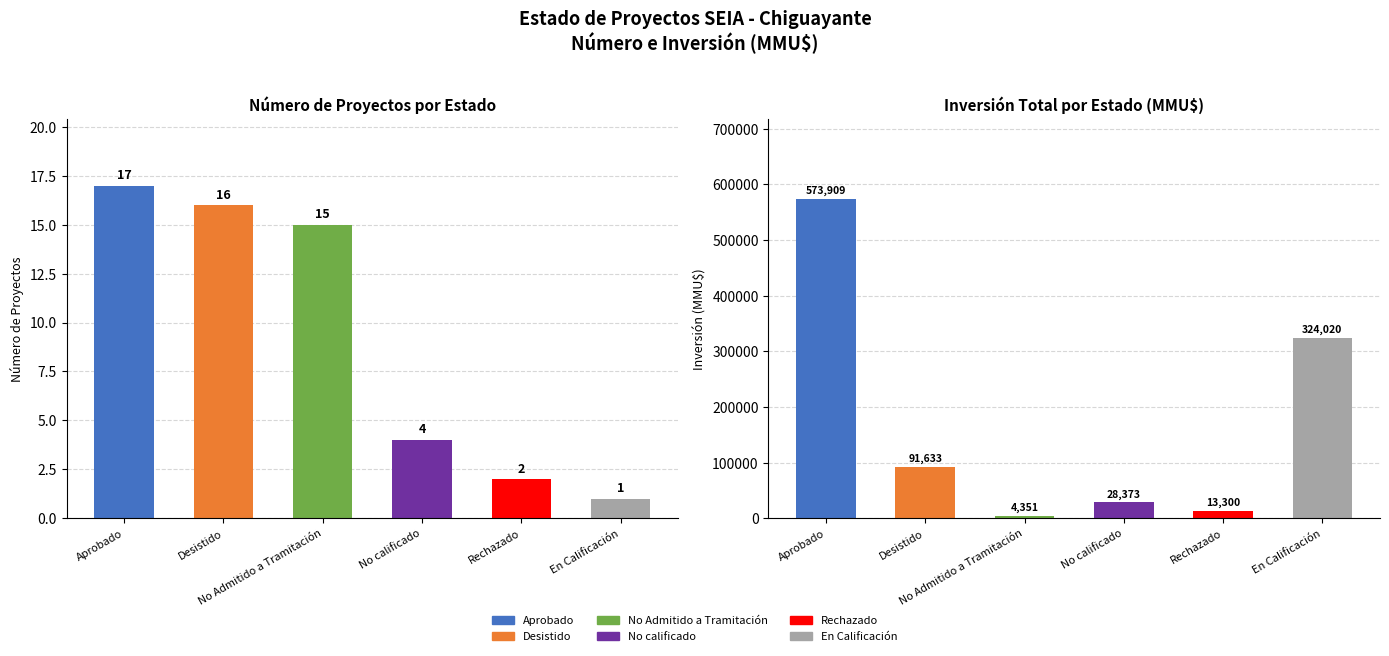

True or false: the data shows 23 at Aprobado.

False